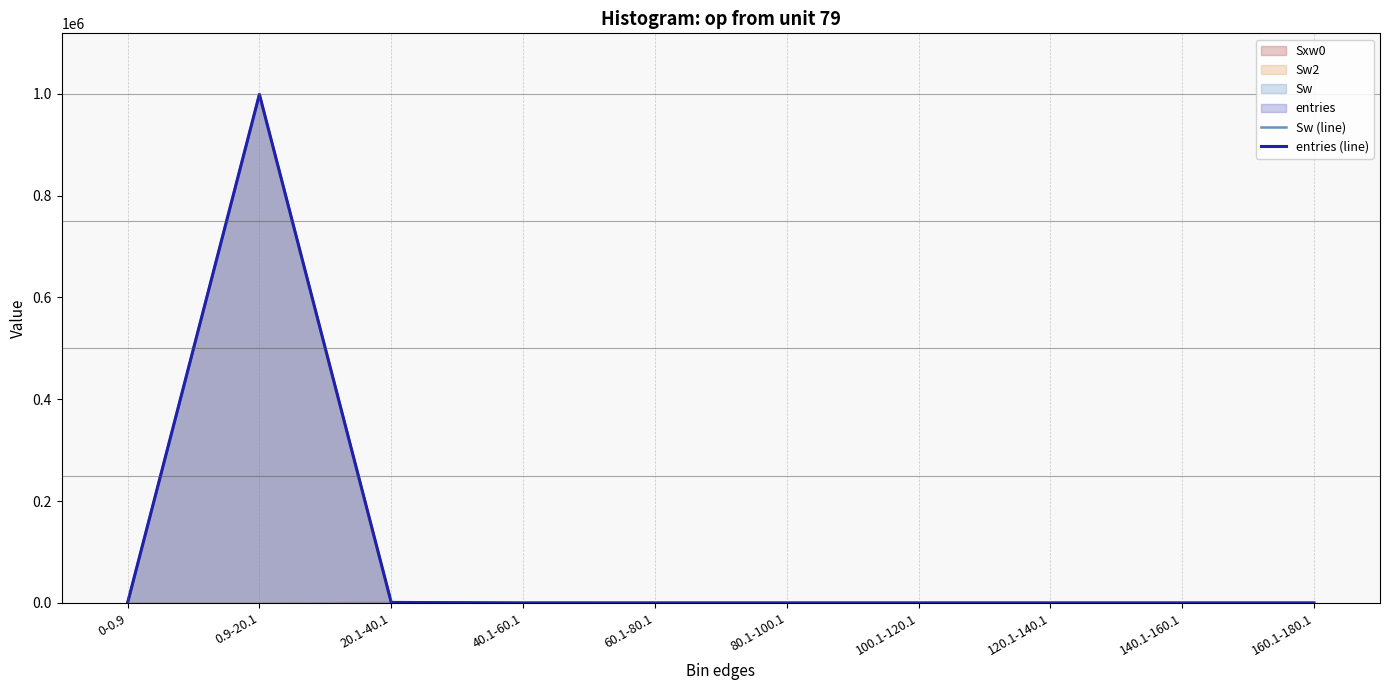

What is the label of the 3rd point from the left?

20.1-40.1